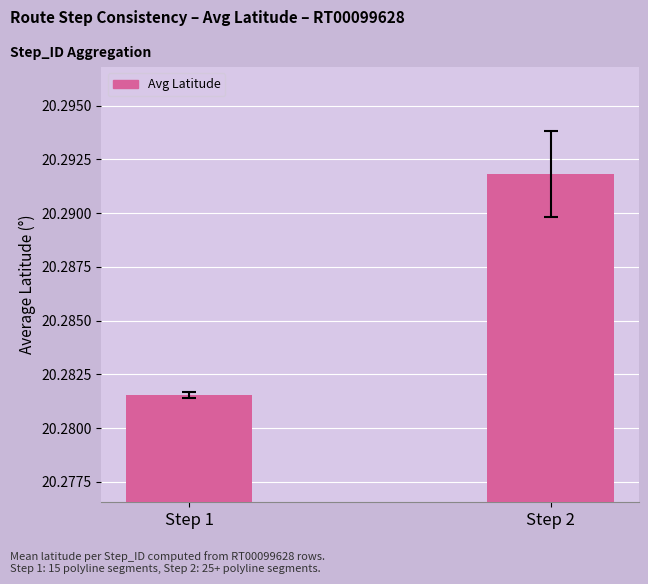

What is the ratio of the value at Step 2 to the value at Step 1?

1.0